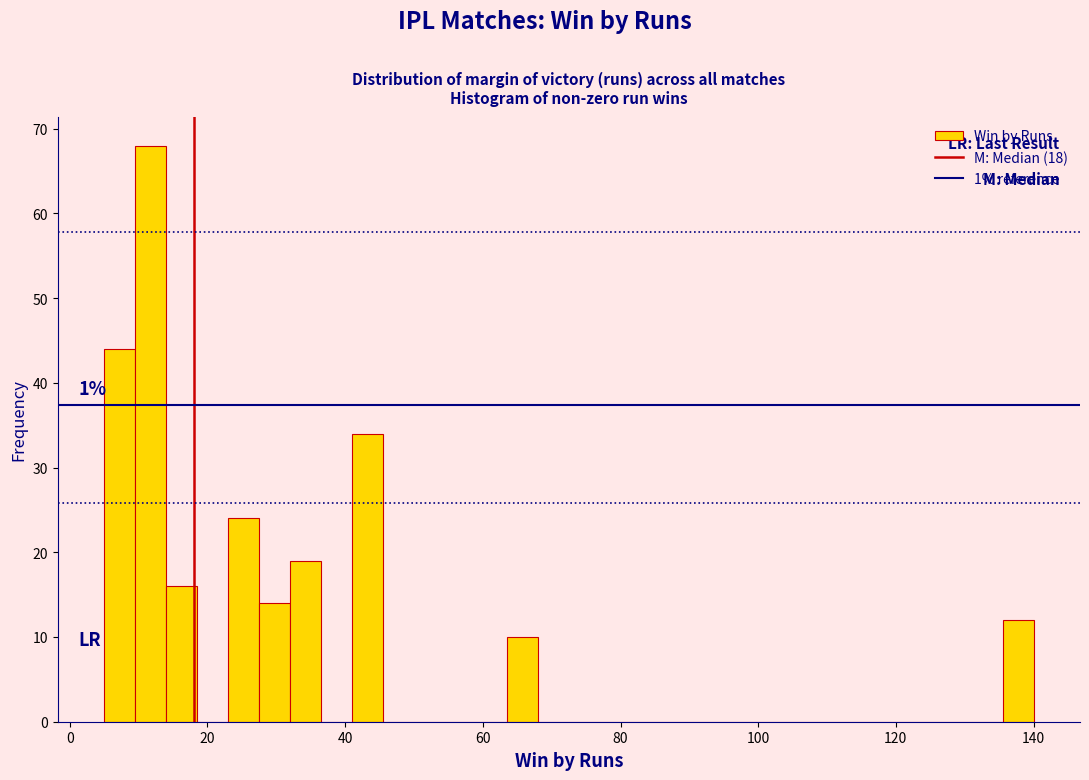

Read against the x-axis, roughly where is the centre of the tallest bar?

12